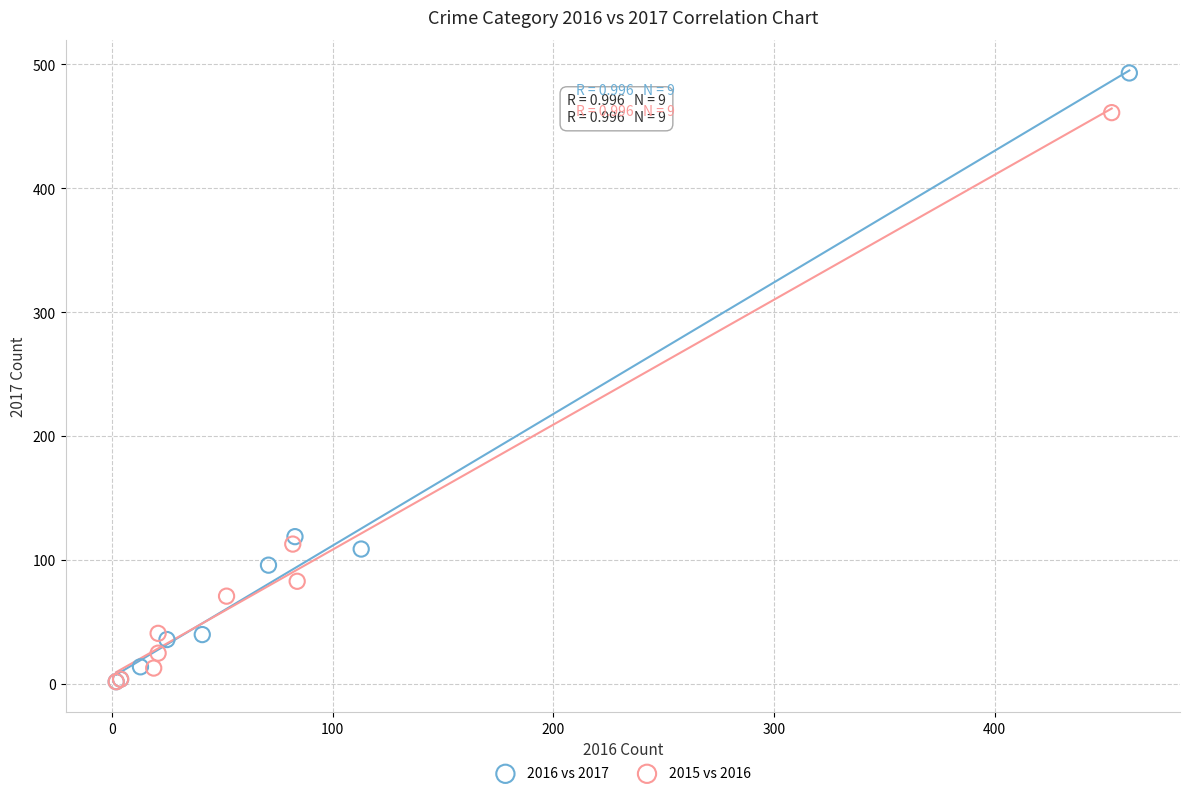

Which series reaches the maximum Y coordinate?

2016 vs 2017